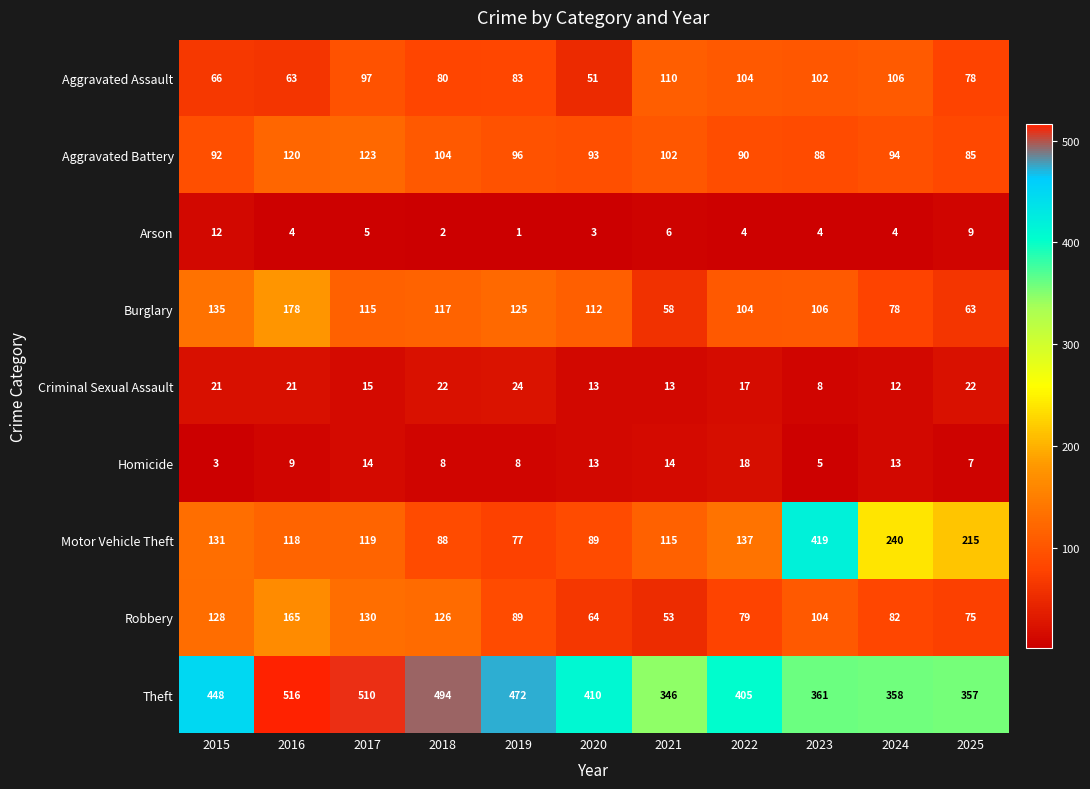

What is the maximum value shown in the chart?

516